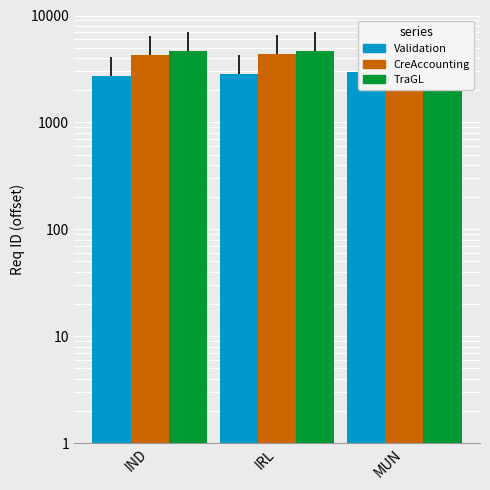

What are all the series names shown in the legend?

Validation, CreAccounting, TraGL